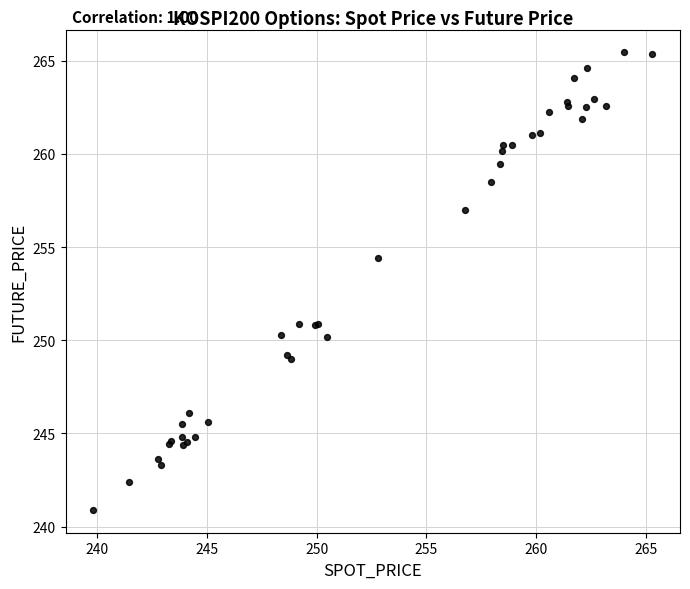

What Y value in the scatter plot is closest to 253?

254.4